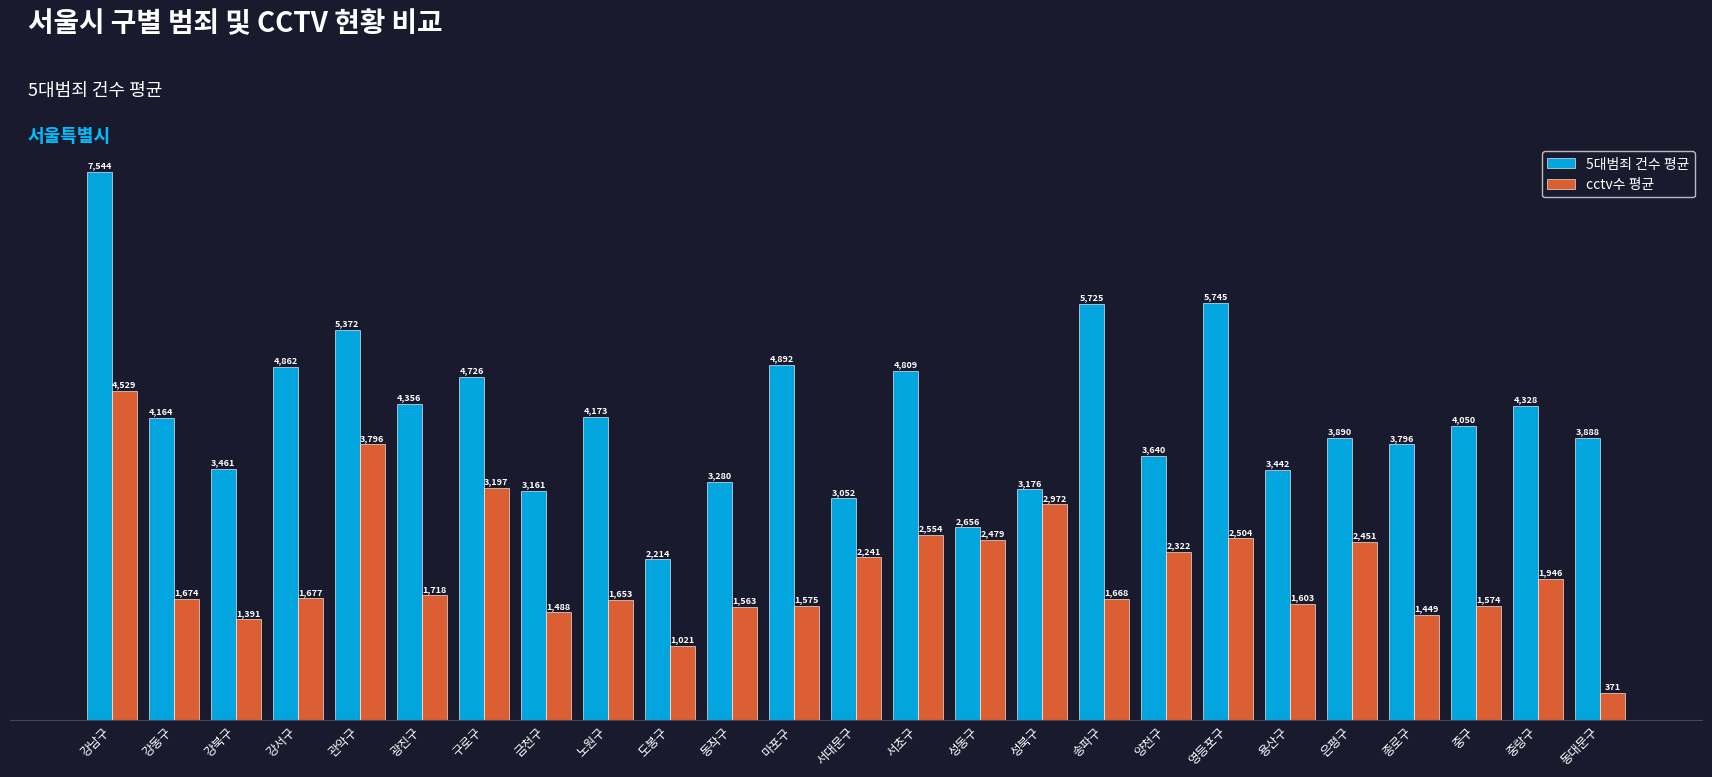

What are all the series names shown in the legend?

5대범죄 건수 평균, cctv수 평균